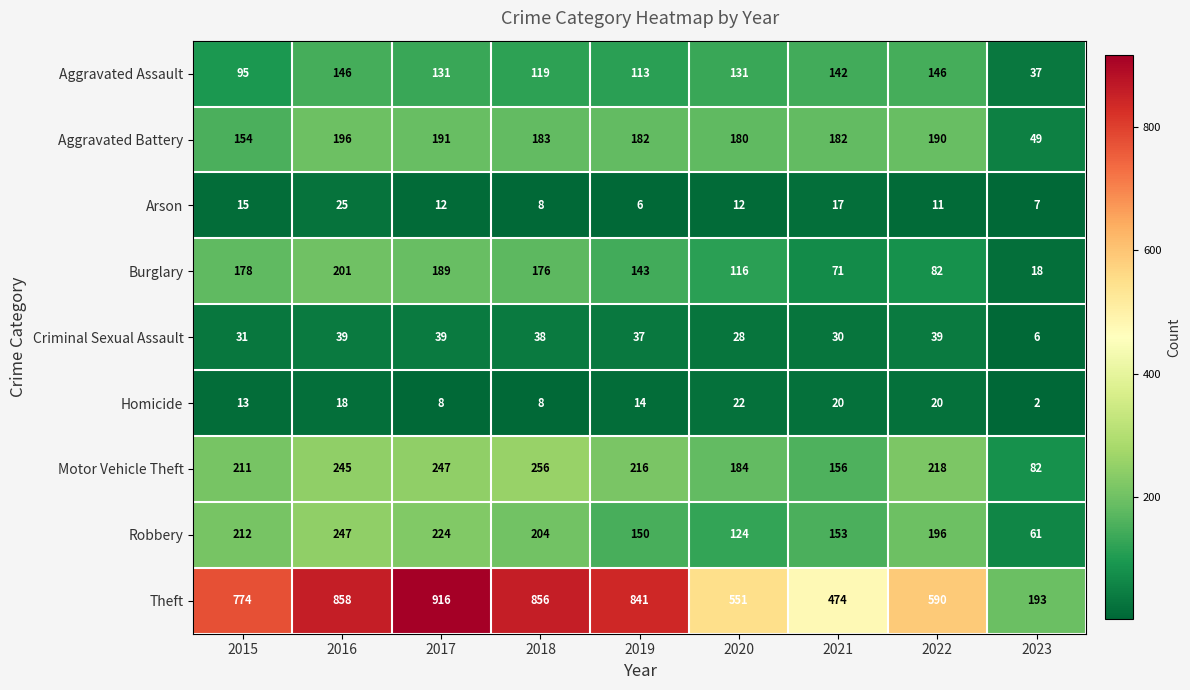

Which series has the largest range (max minus min)?

Theft